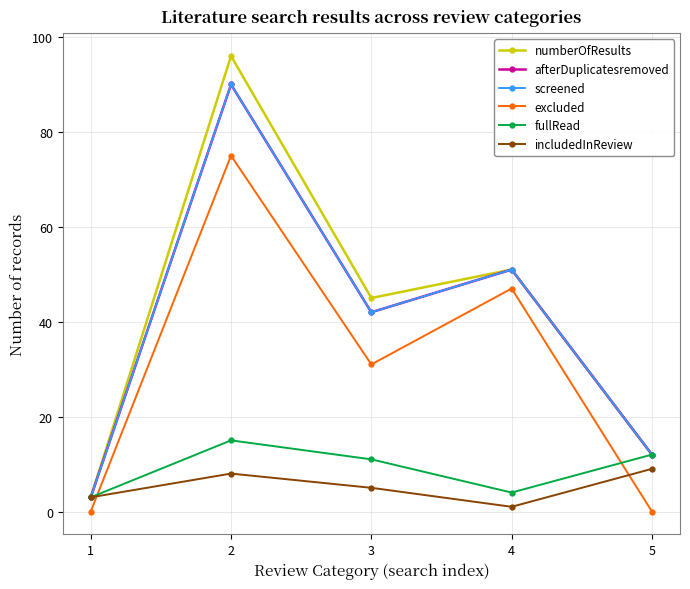

At which label is screened closest to 46?

3